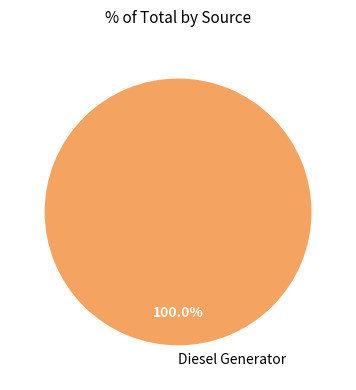

Which category accounts for the majority?

Diesel Generator